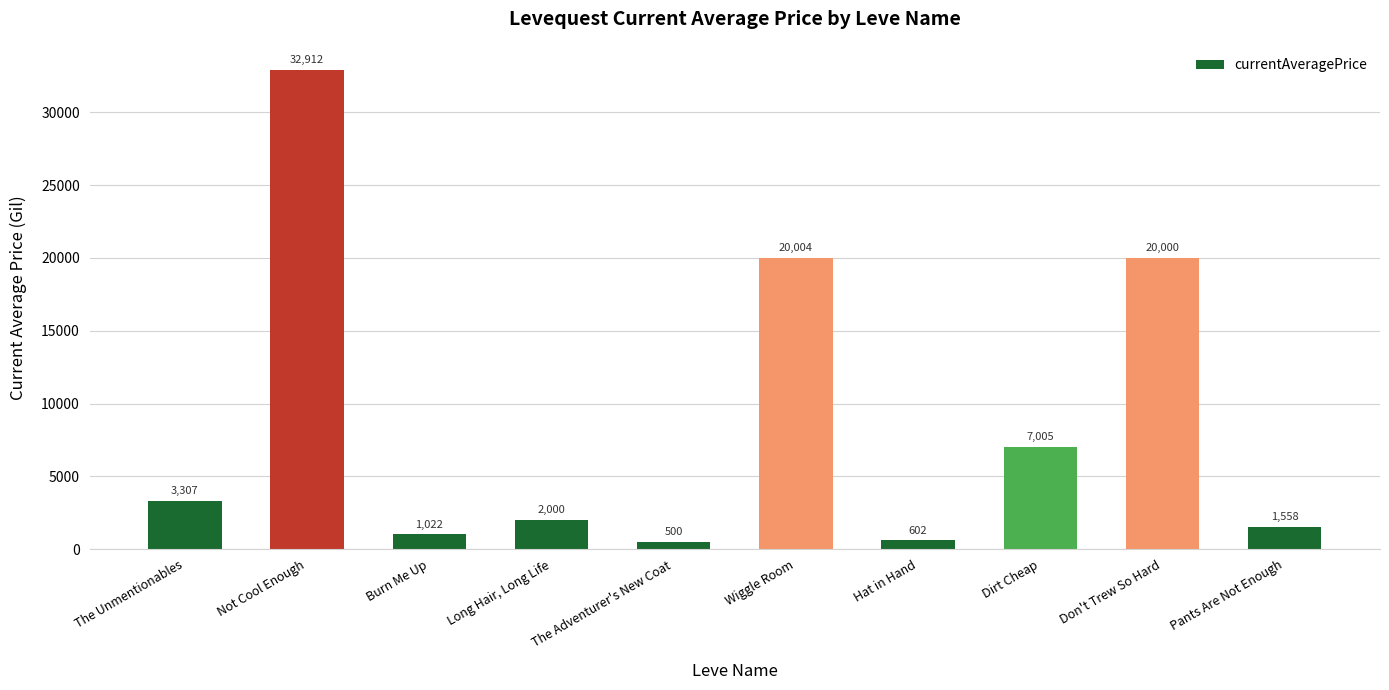

True or false: the data shows 3307.0 at The Unmentionables.

True